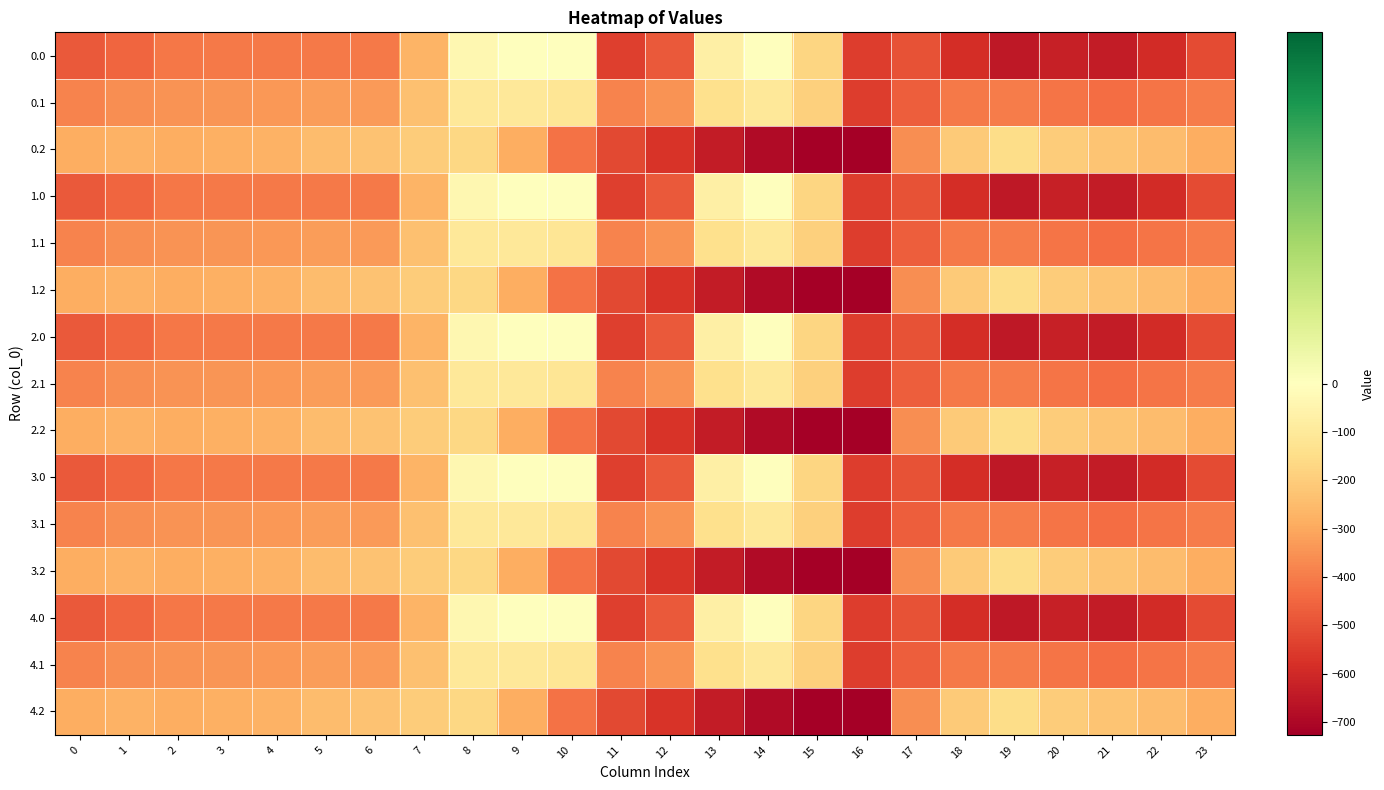

Rank the series at 12 from lowest to highest value.

0.2, 1.2, 2.2, 3.2, 4.2, 0.0, 1.0, 2.0, 3.0, 4.0, 0.1, 1.1, 2.1, 3.1, 4.1